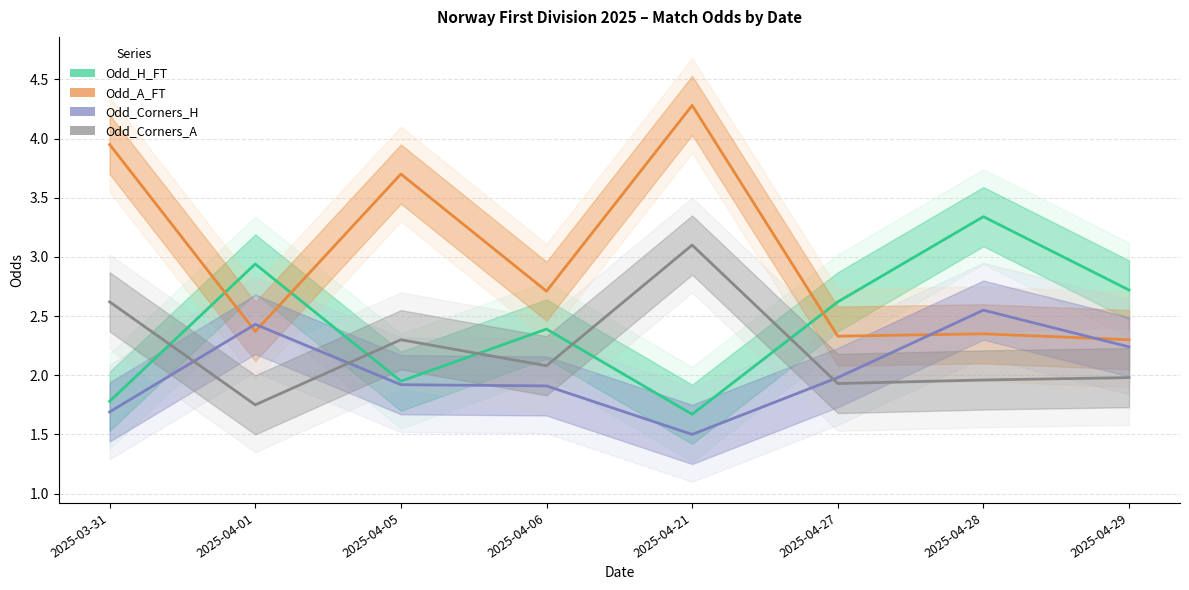

Between 2025-04-29 and 2025-04-01, which is larger?

2025-04-01